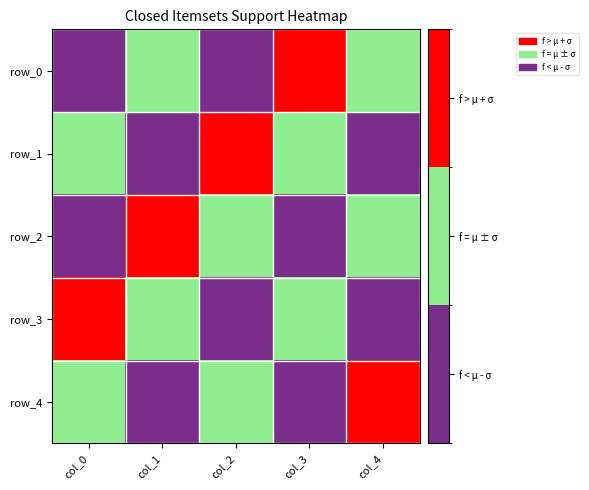

What is the sum of the row_2 values at col_0 and col_4?

1